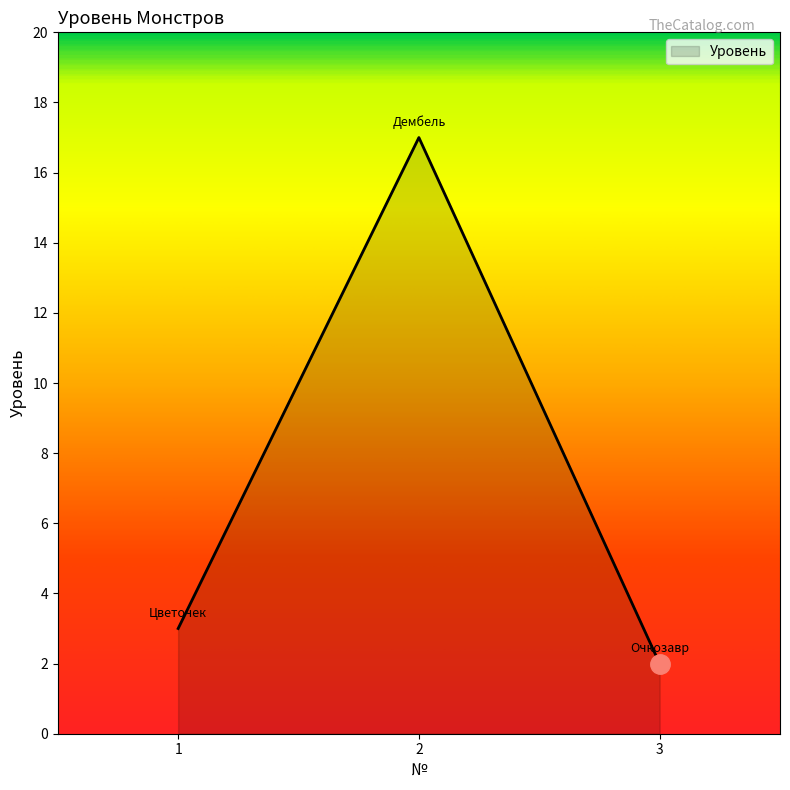

Rank the categories by value from lowest to highest.

3, 1, 2